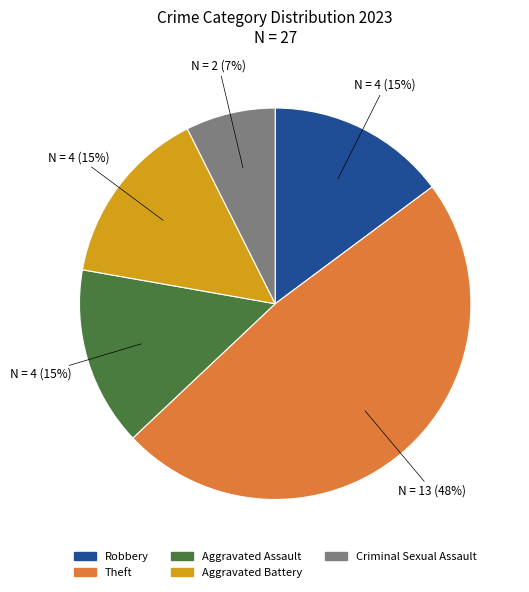

To the nearest percent, what is the difference between the largest and smallest slice percentages?

41%